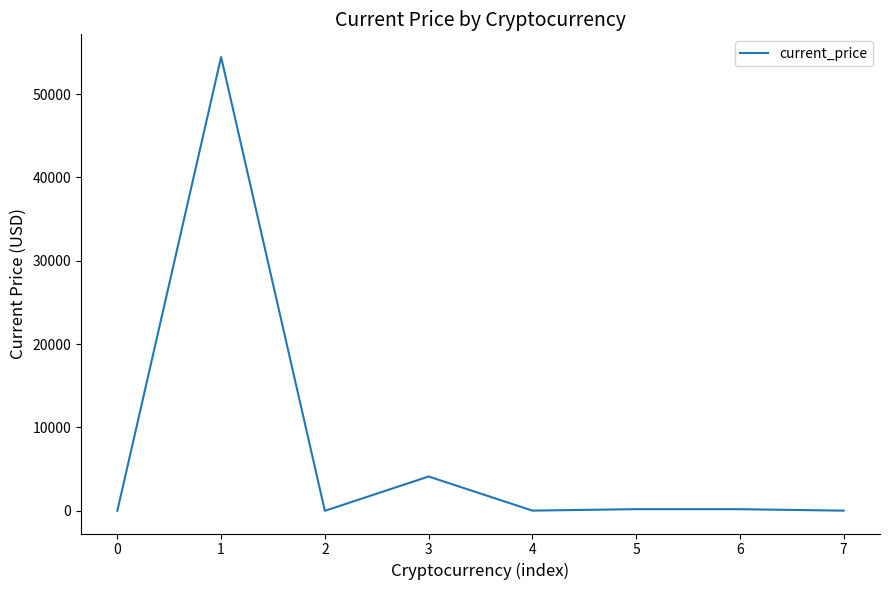

How many categories are shown in the chart?

8